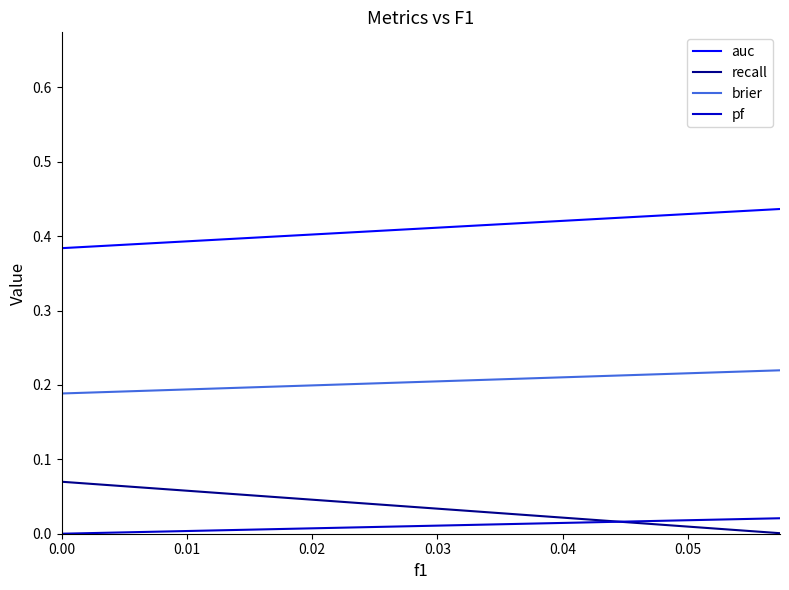

What is the value of the brier point at the 5th from the left?

0.2